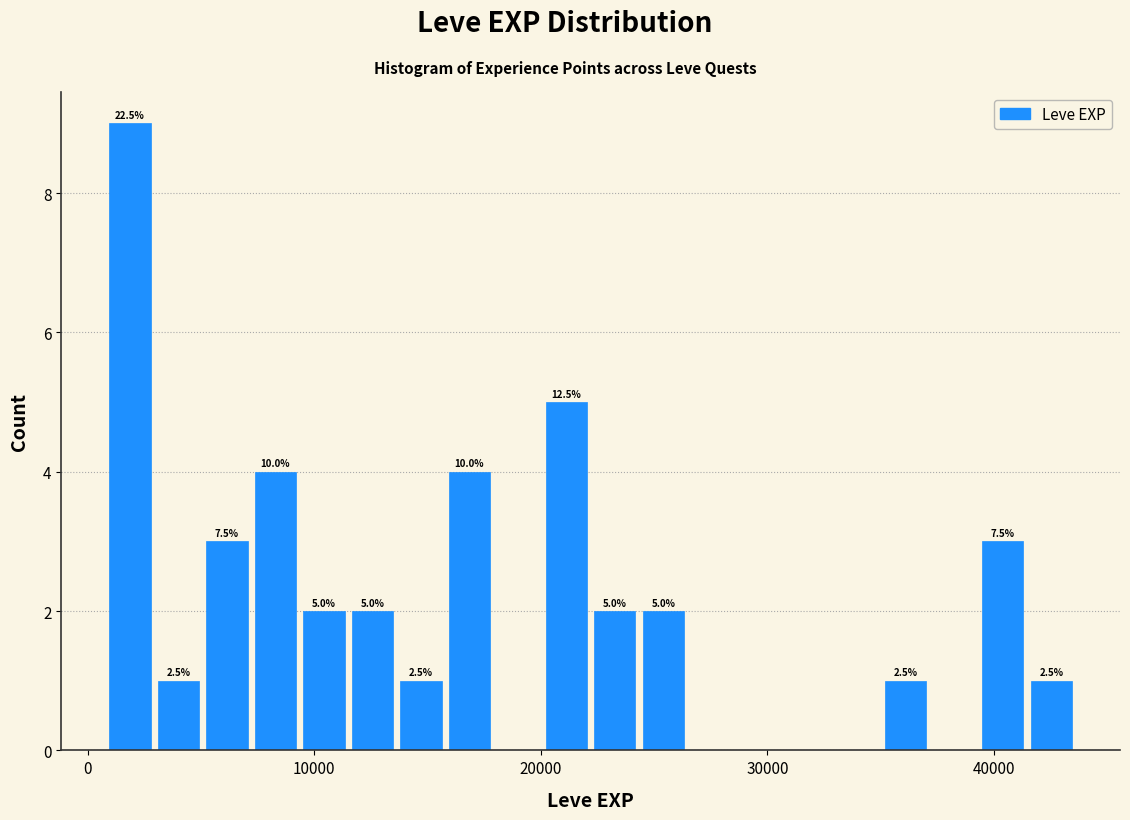

Around what value on the x-axis is the tallest bar? Give the approximate position of its centre, as read against the axis.

2000